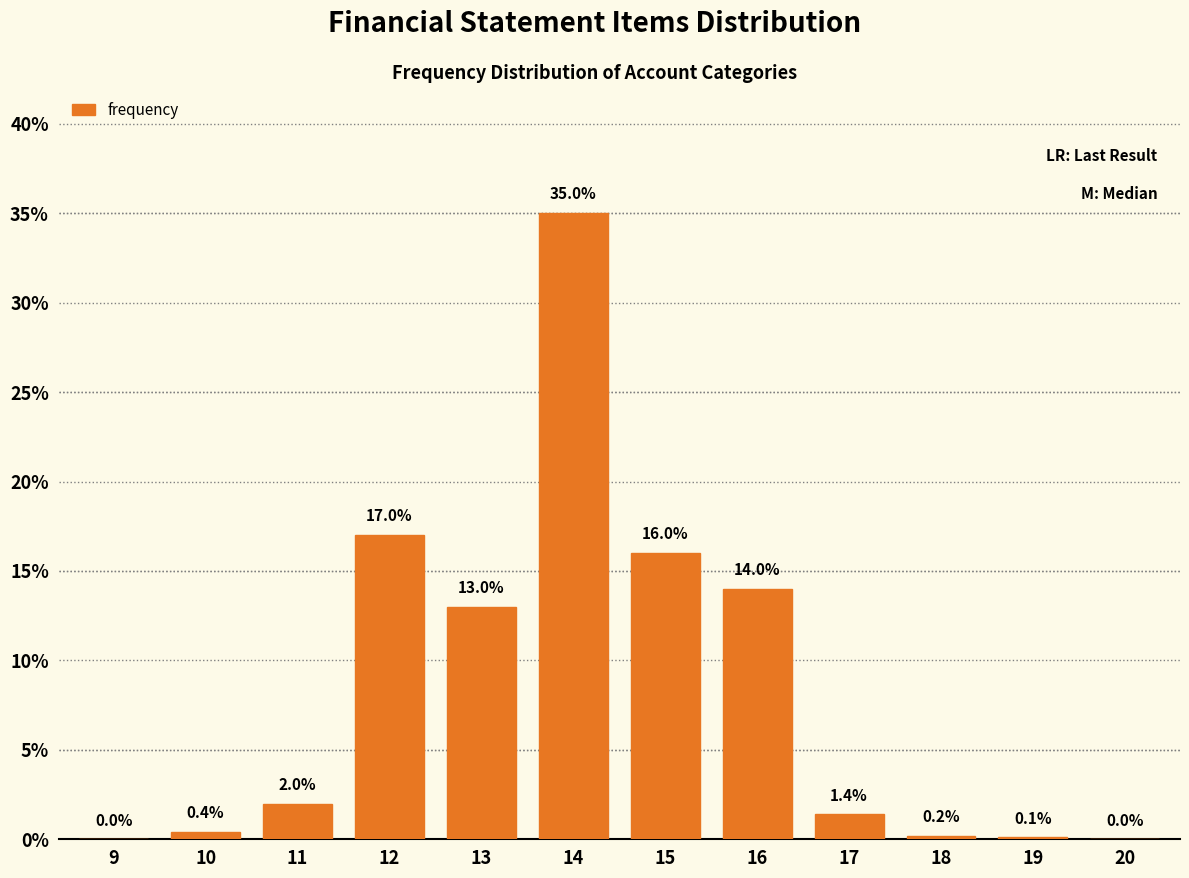

Reading left to right, list all the values displayed in this chart.

9=0.0	10=0.4	11=2.0	12=17.0	13=13.0	14=35.0	15=16.0	16=14.0	17=1.4	18=0.2	19=0.1	20=0.0